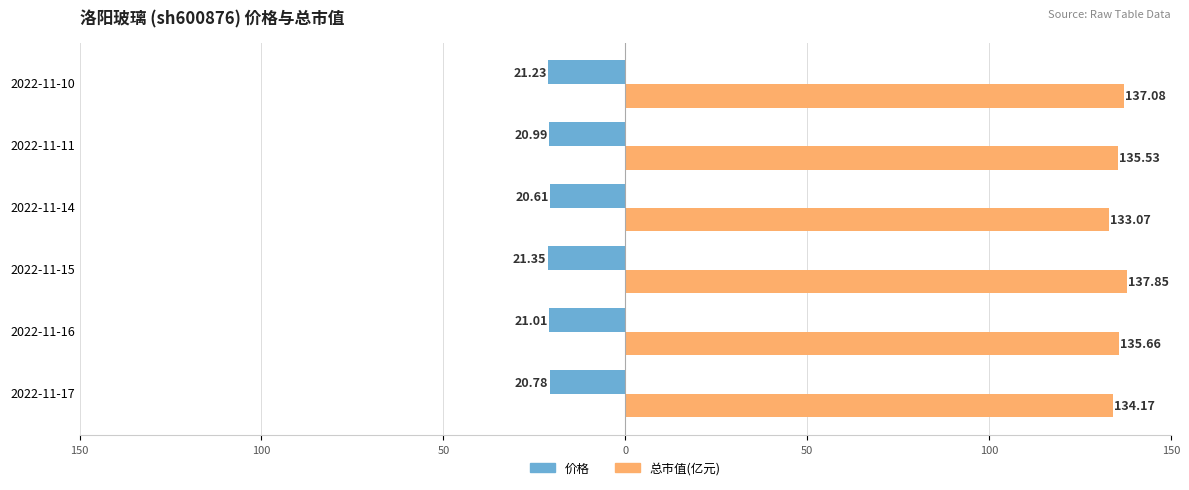

What are all the series names shown in the legend?

价格, 总市值(亿元)